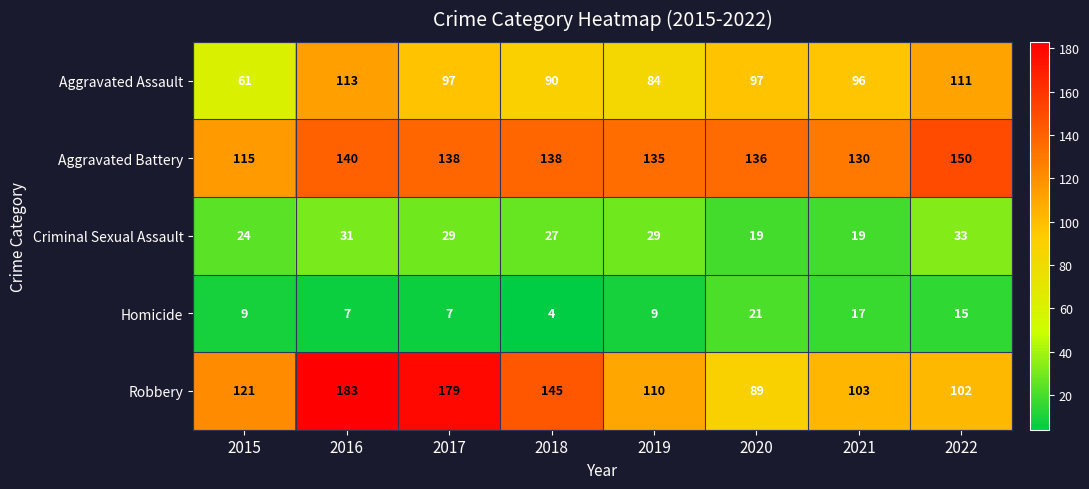

What is the spread (max minus min) of values at 2019?

126